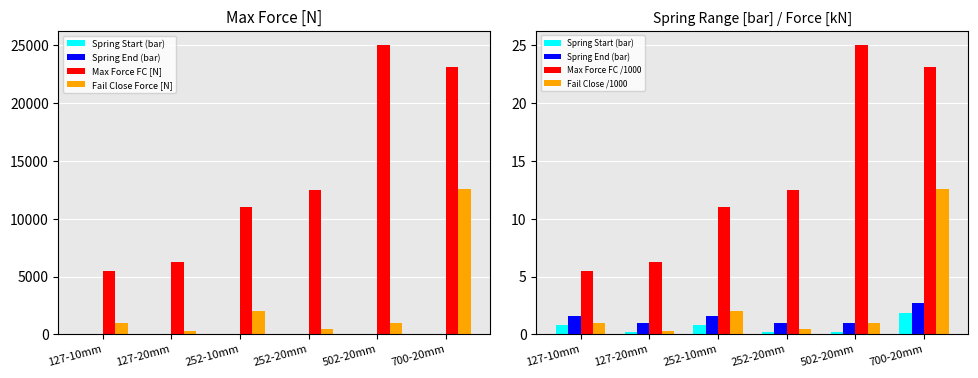

What position from the left is 700-20mm?

6